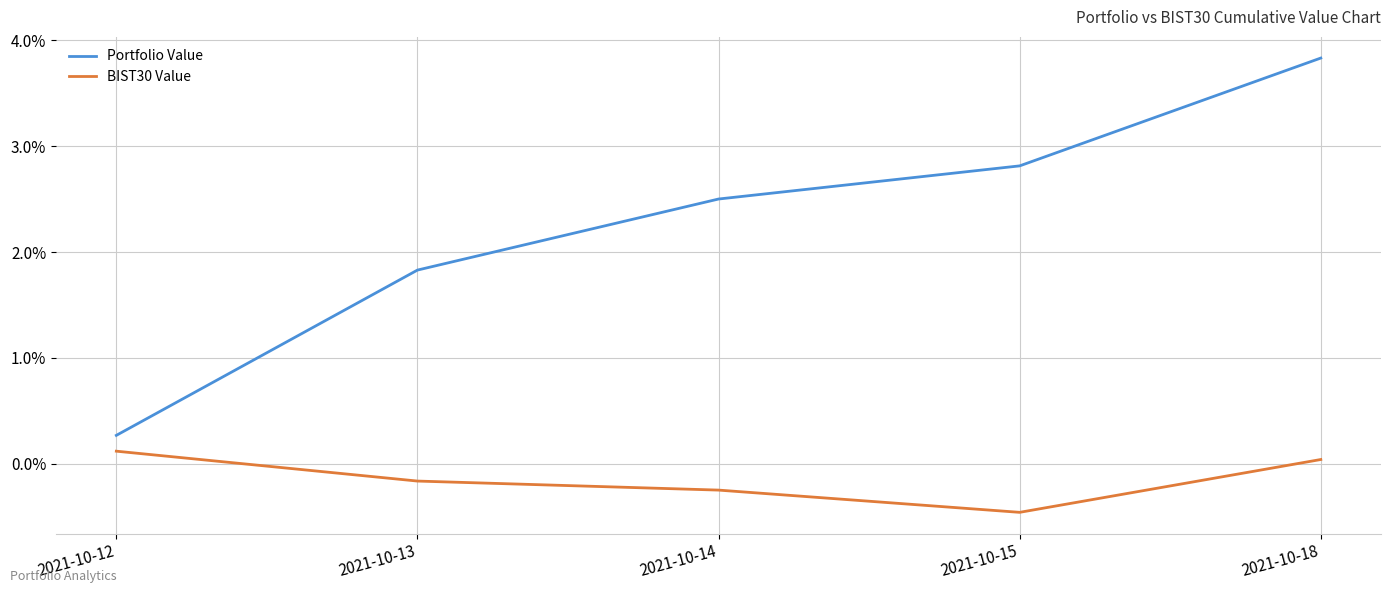

What are all the series names shown in the legend?

Portfolio Value, BIST30 Value